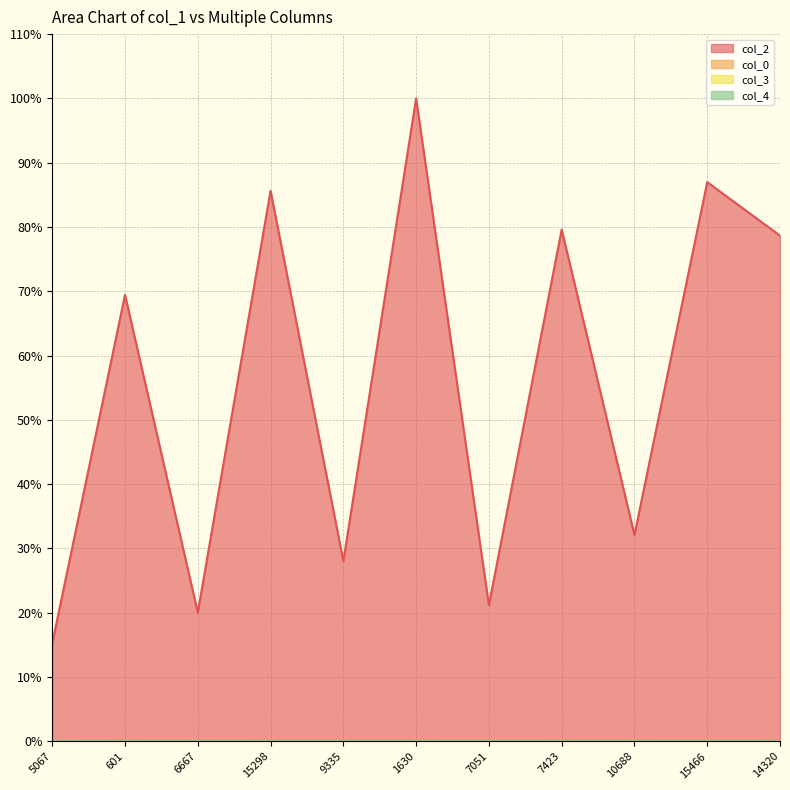

True or false: col_2 and col_0 intersect in this chart.

False